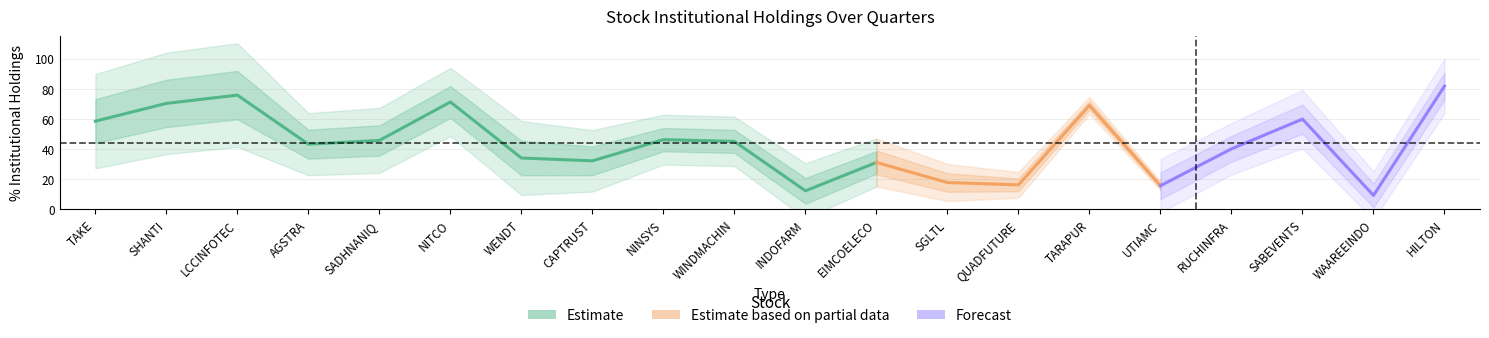

At which label is % 2 Qtr Ago closest to 40?

RUCHINFRA